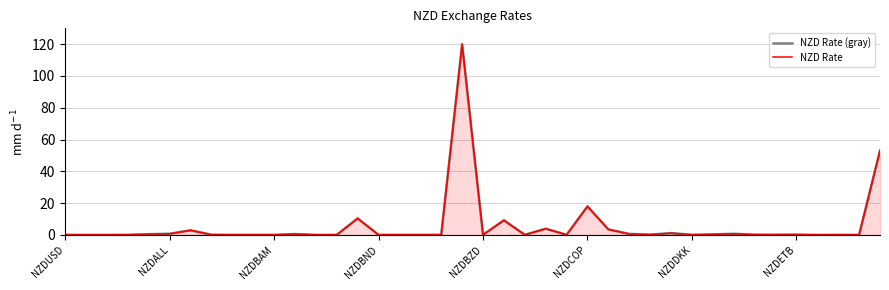

Where is the first local minimum for NZD Rate?

NZDBAM